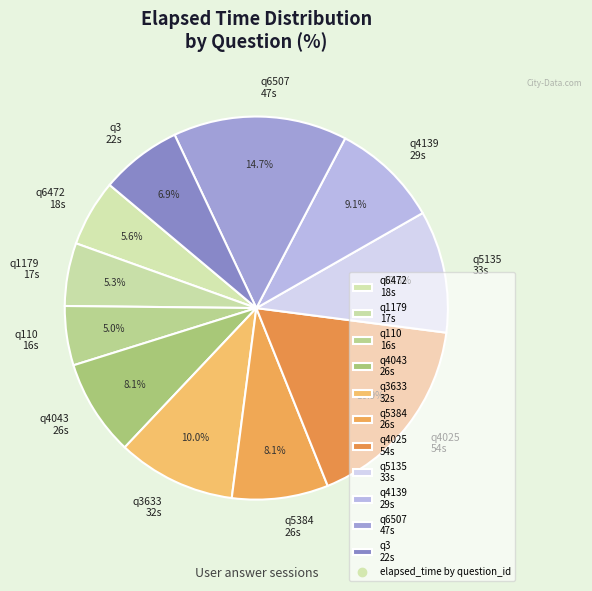

Is there a majority slice in this chart?

No